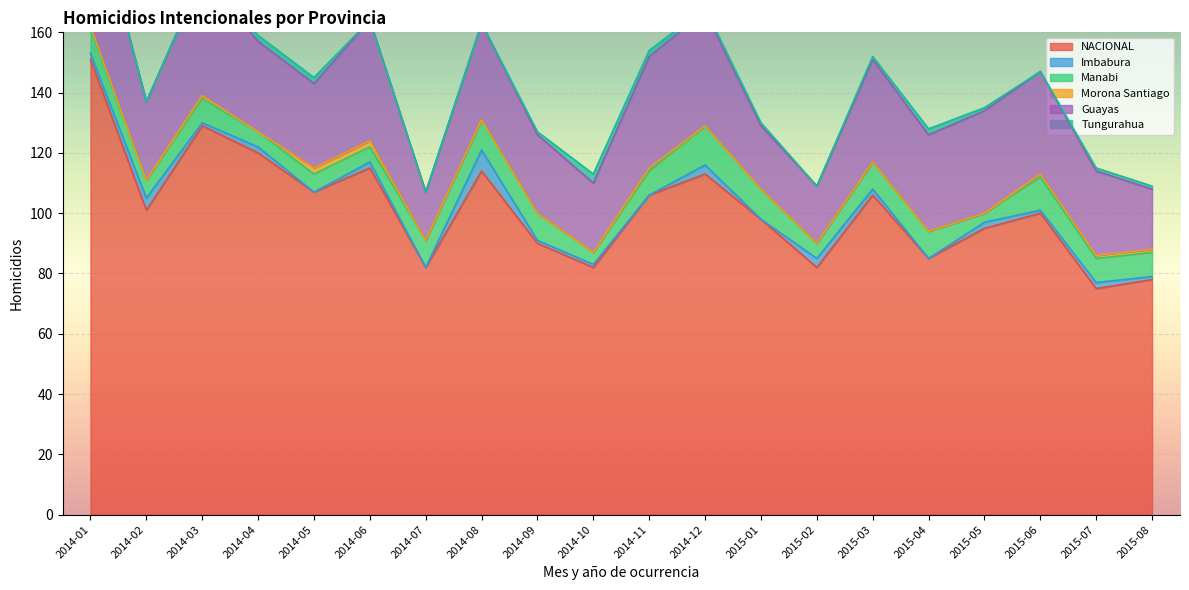

How many distinct data groups are displayed?

6